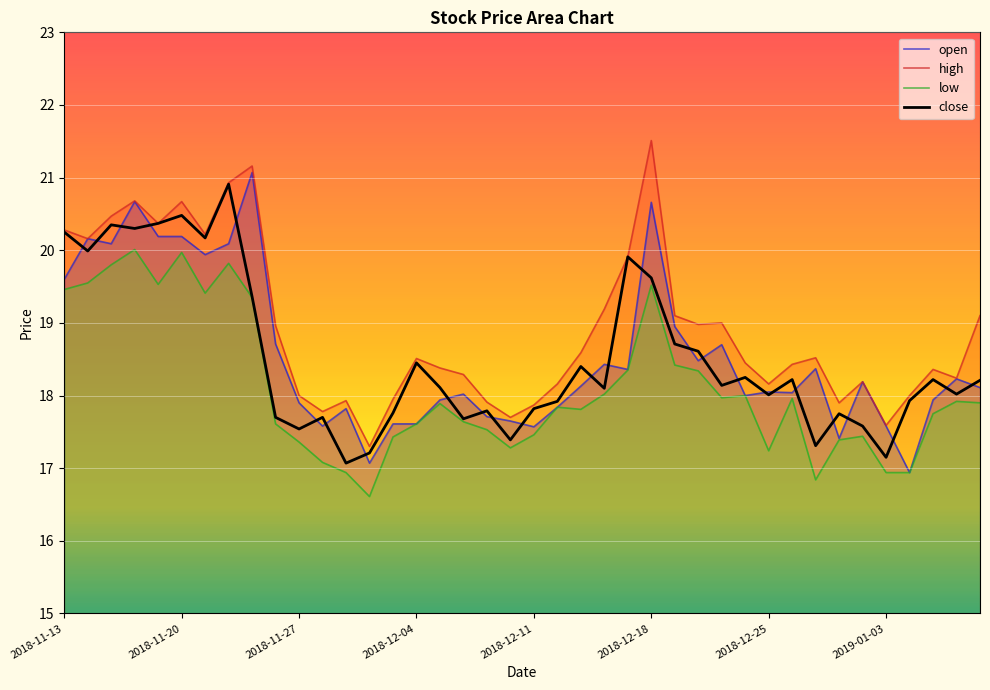

What is the difference between the highest and lowest values at 2018-12-11?

0.4